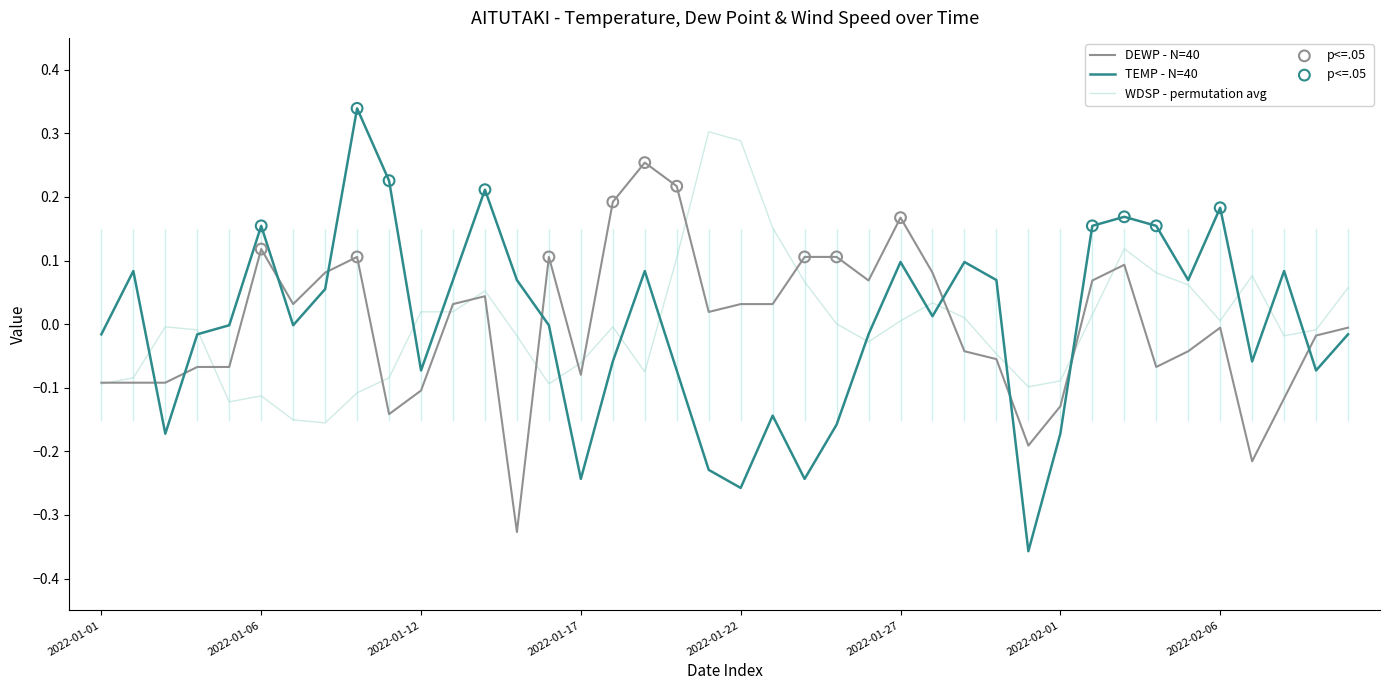

Which series has the largest range (max minus min)?

TEMP - N=40